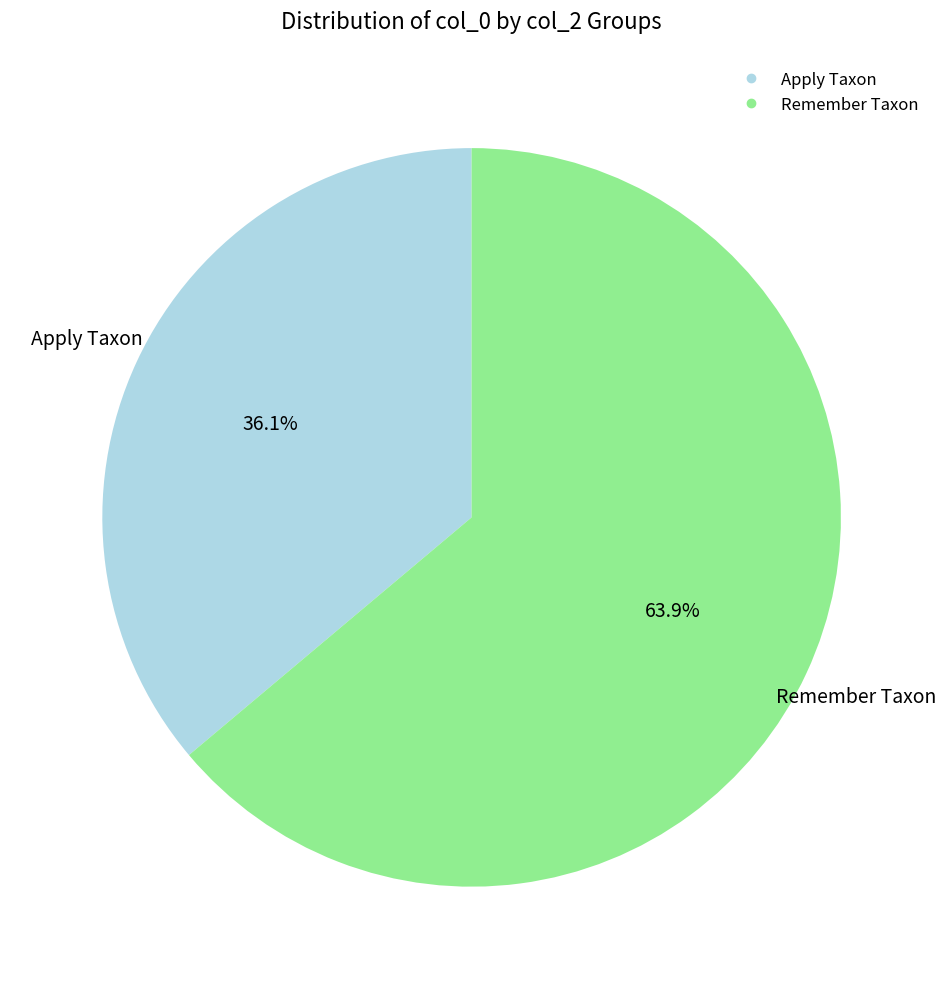

Does any single category account for the majority?

Yes